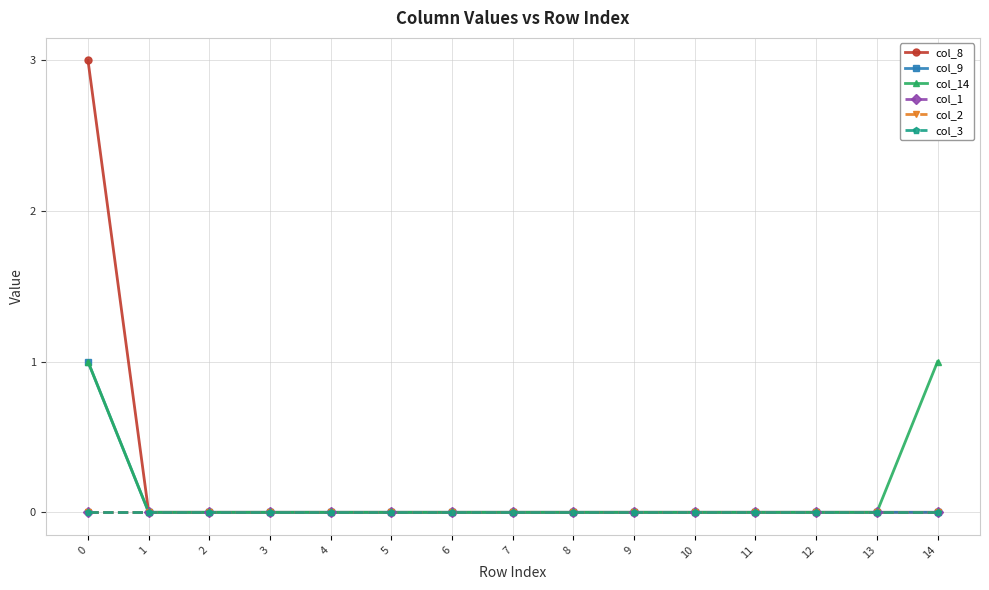

Reading right to left, list all the values displayed in this chart.

col_8: 0	0	0	0	0	0	0	0	0	0	0	0	0	0	3
col_9: 0	0	0	0	0	0	0	0	0	0	0	0	0	0	1
col_14: 1	0	0	0	0	0	0	0	0	0	0	0	0	0	1
col_1: 0	0	0	0	0	0	0	0	0	0	0	0	0	0	0
col_2: 0	0	0	0	0	0	0	0	0	0	0	0	0	0	0
col_3: 0	0	0	0	0	0	0	0	0	0	0	0	0	0	0